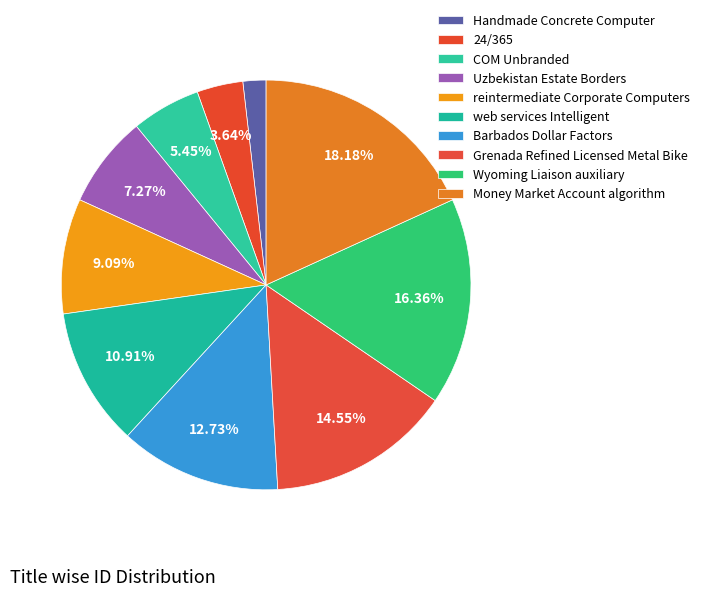

To the nearest percent, what percentage of the pie is reintermediate Corporate Computers?

9%